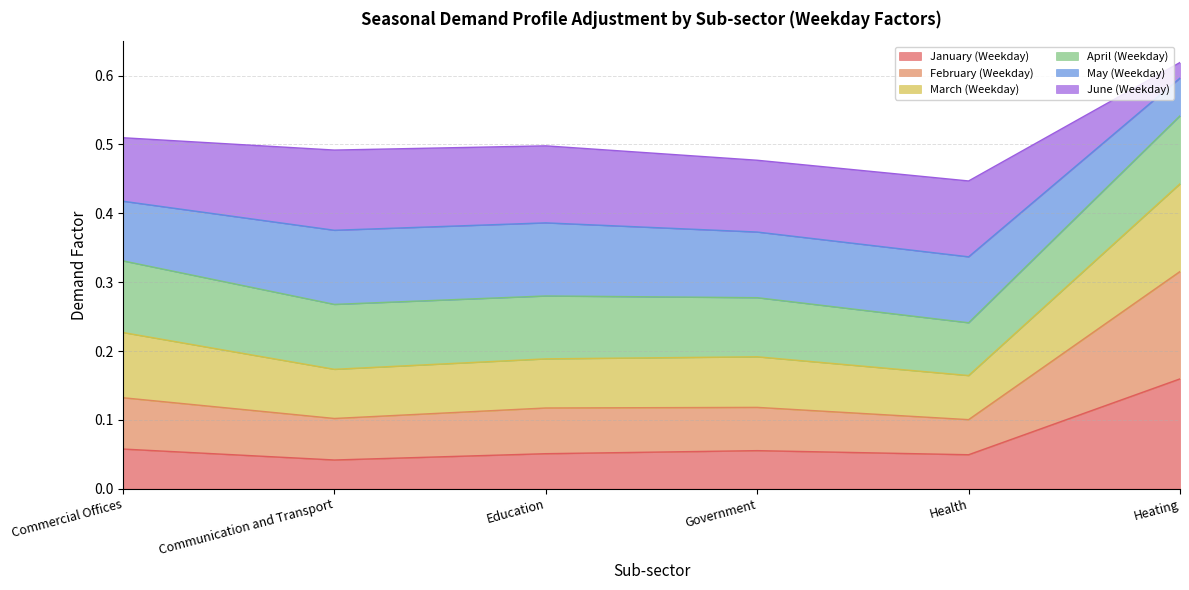

Where is February (Weekday) nearest to the value 0?

Health